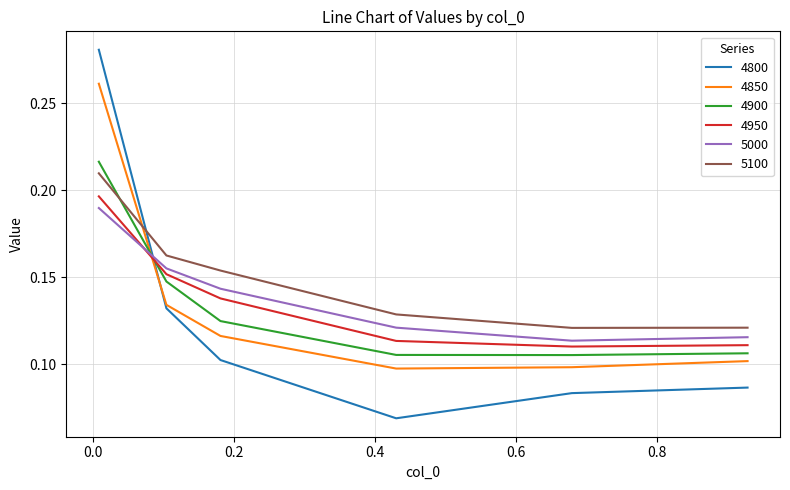

Which series has the largest total across all categories?

5100